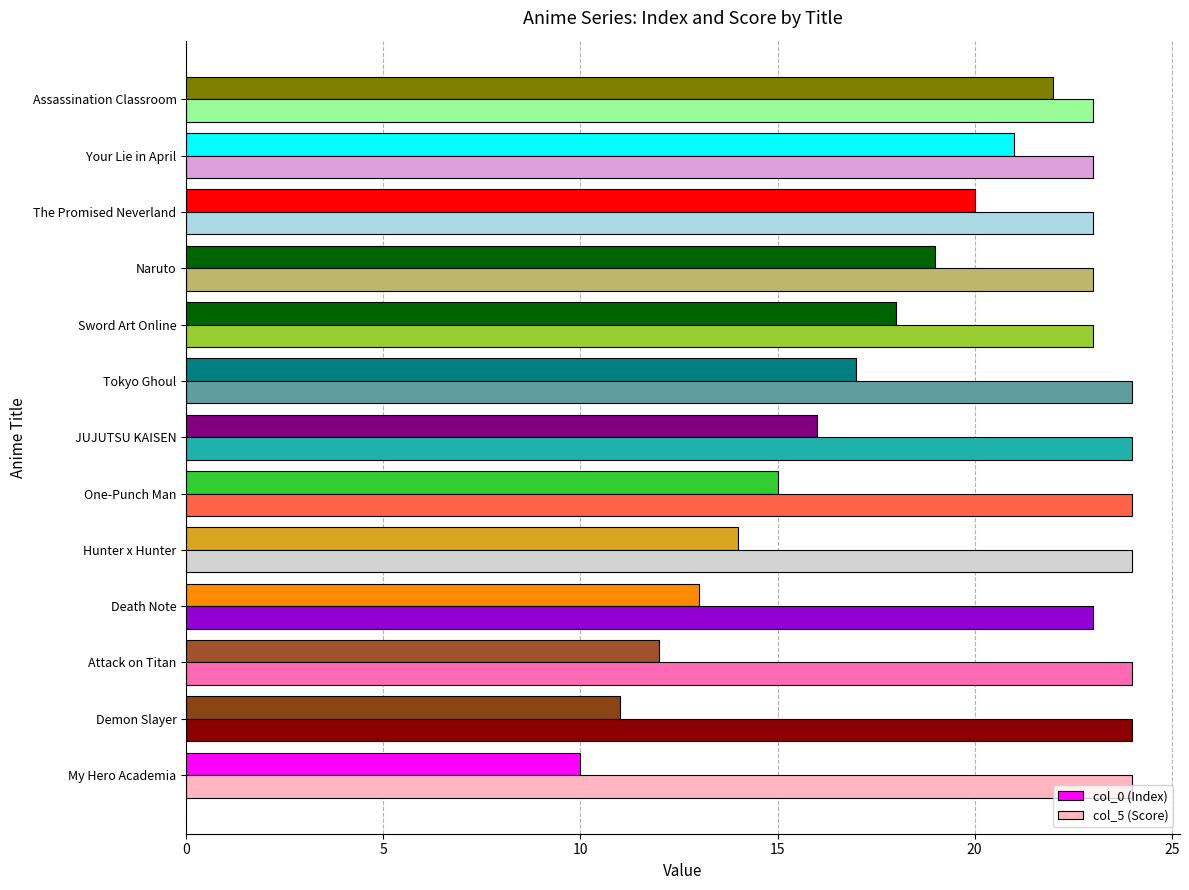

What is the average value of the col_5 (Score) series?

24